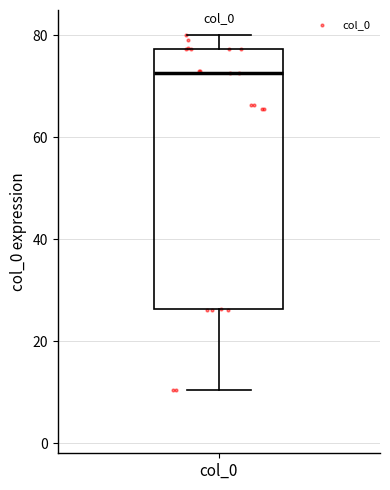

Read this box plot against the y-axis: the position of the median line, the range covered by the box, and the ends of both whiskers. The values are not printed on the chart, so give them approximately, as read against the axis.

median 72, box 26 to 78, whiskers 10 to 80